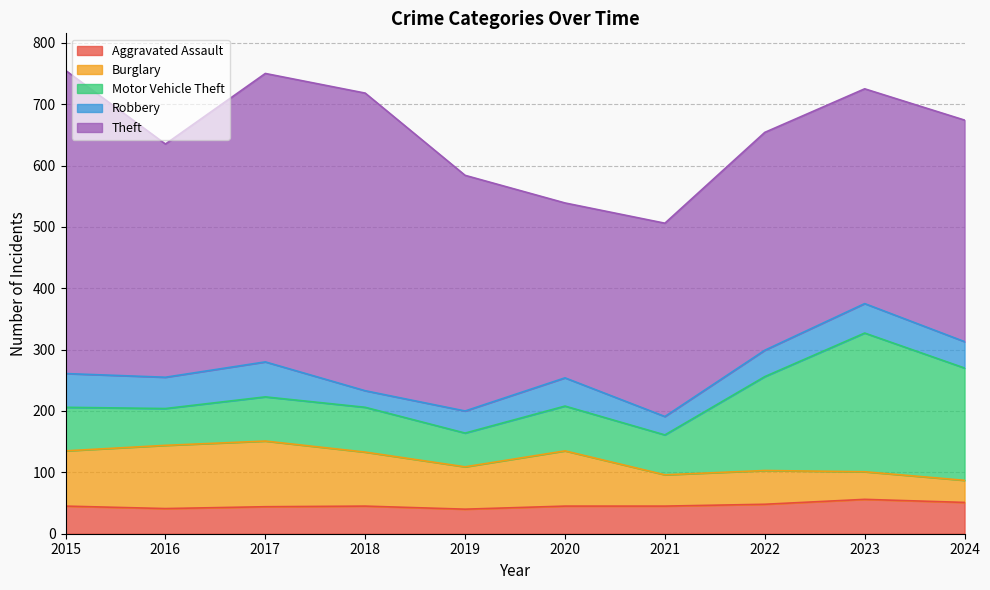

Which series changed the most between 2019 and 2022?

Motor Vehicle Theft